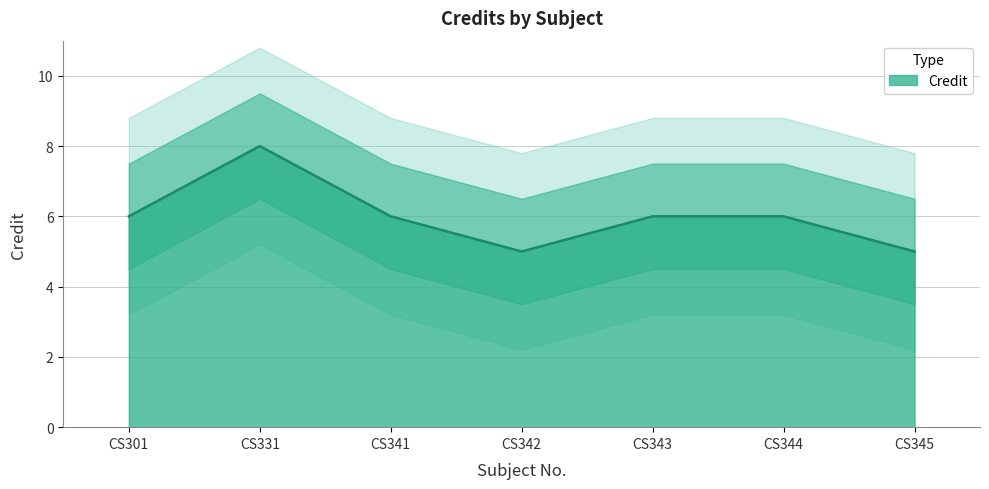

What is the average value?

6